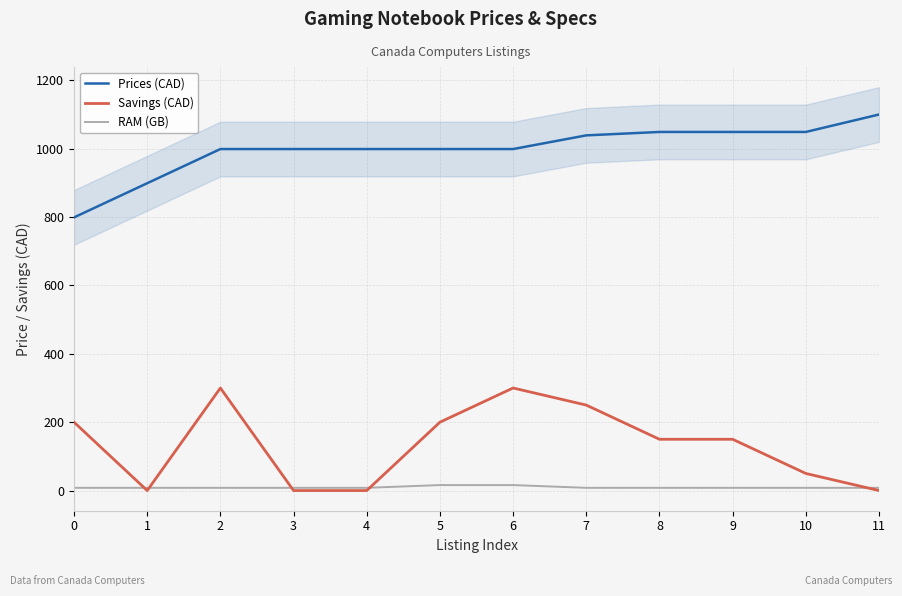

What is the value of the Prices (CAD) point at the 3rd from the left?

999.0